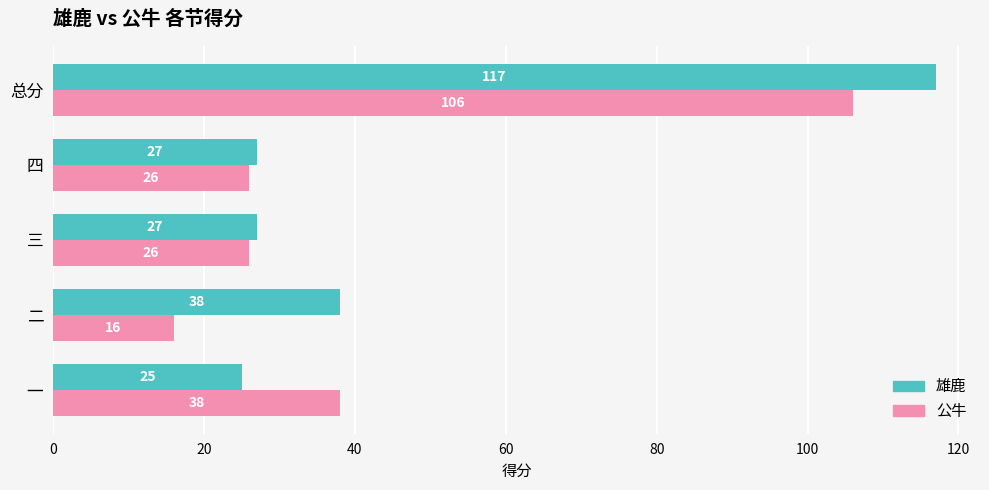

How many categories are shown in the chart?

5